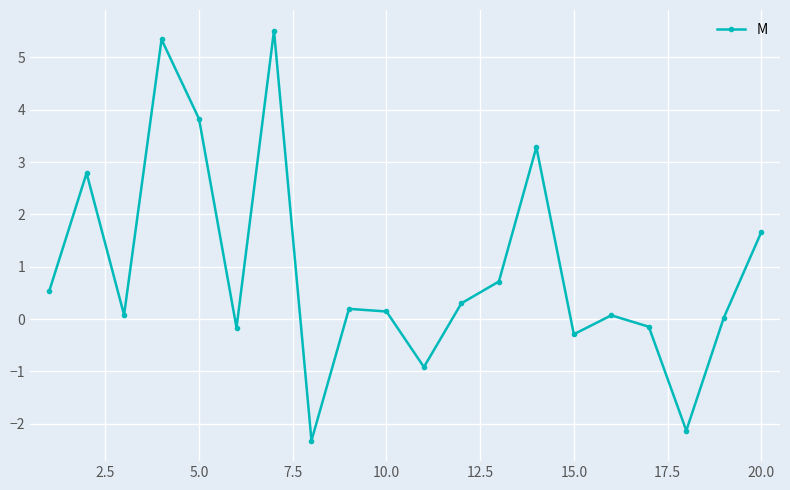

How many points are lower than both their immediate neighbors (excluding endpoints)?

6